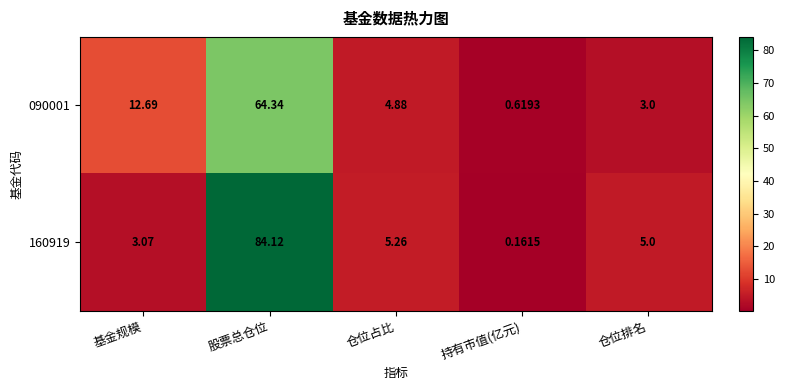

Rank the categories by 160919 value from highest to lowest.

股票总仓位, 仓位占比, 仓位排名, 基金规模, 持有市值(亿元)